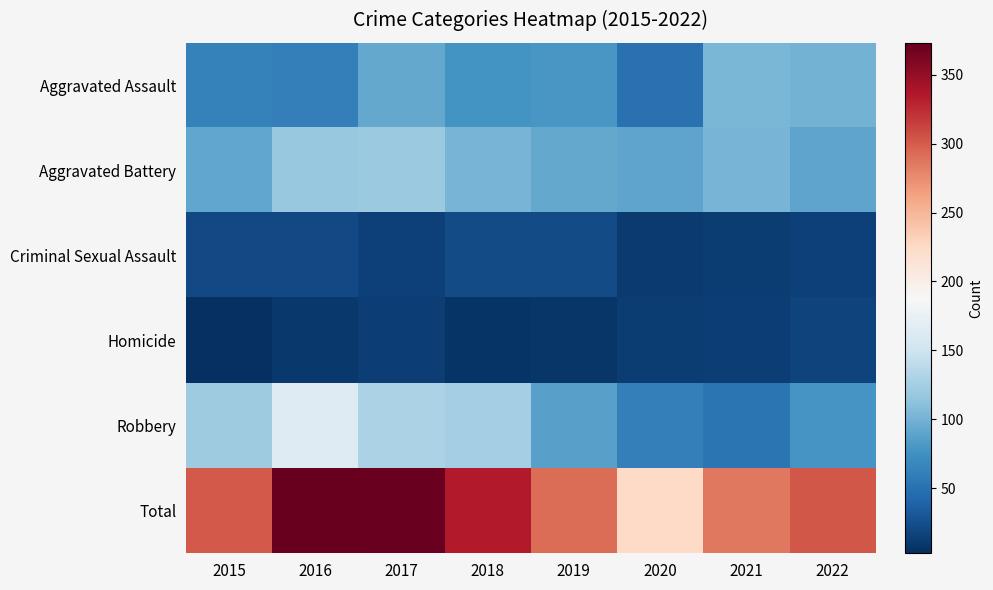

What is the smallest value displayed?

3